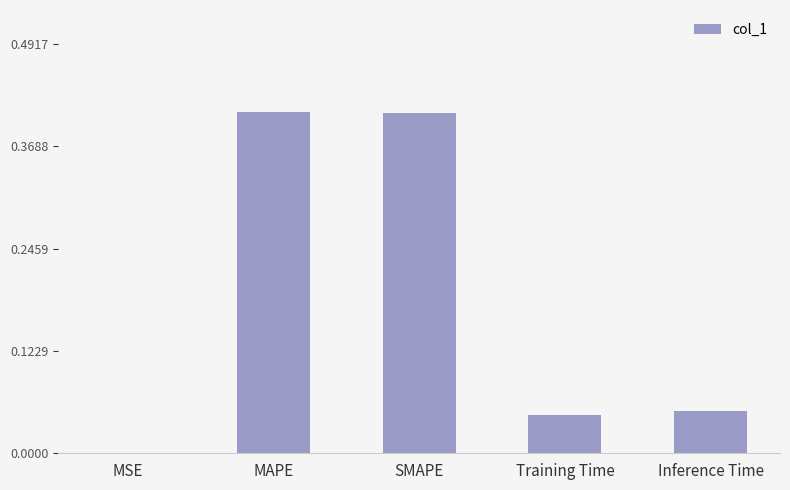

The chart shows a value of 0.0 at Inference Time. True or false?

False